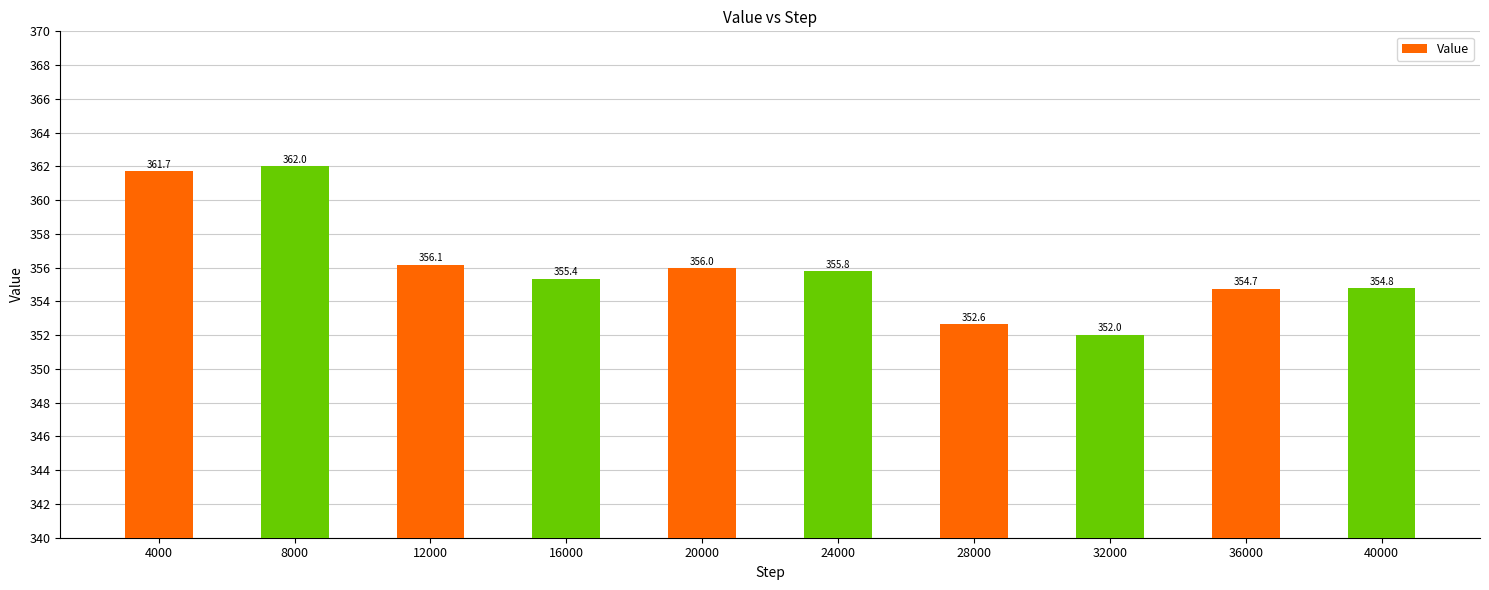

What is the minimum value shown in the chart?

352.0